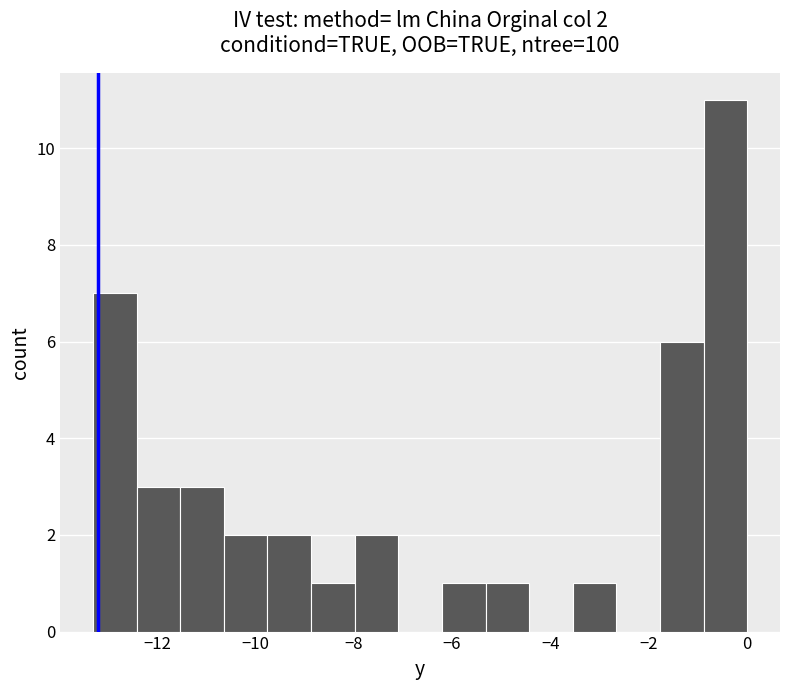

Which range on the x-axis has the tallest bar?

-0.8 to 0.0